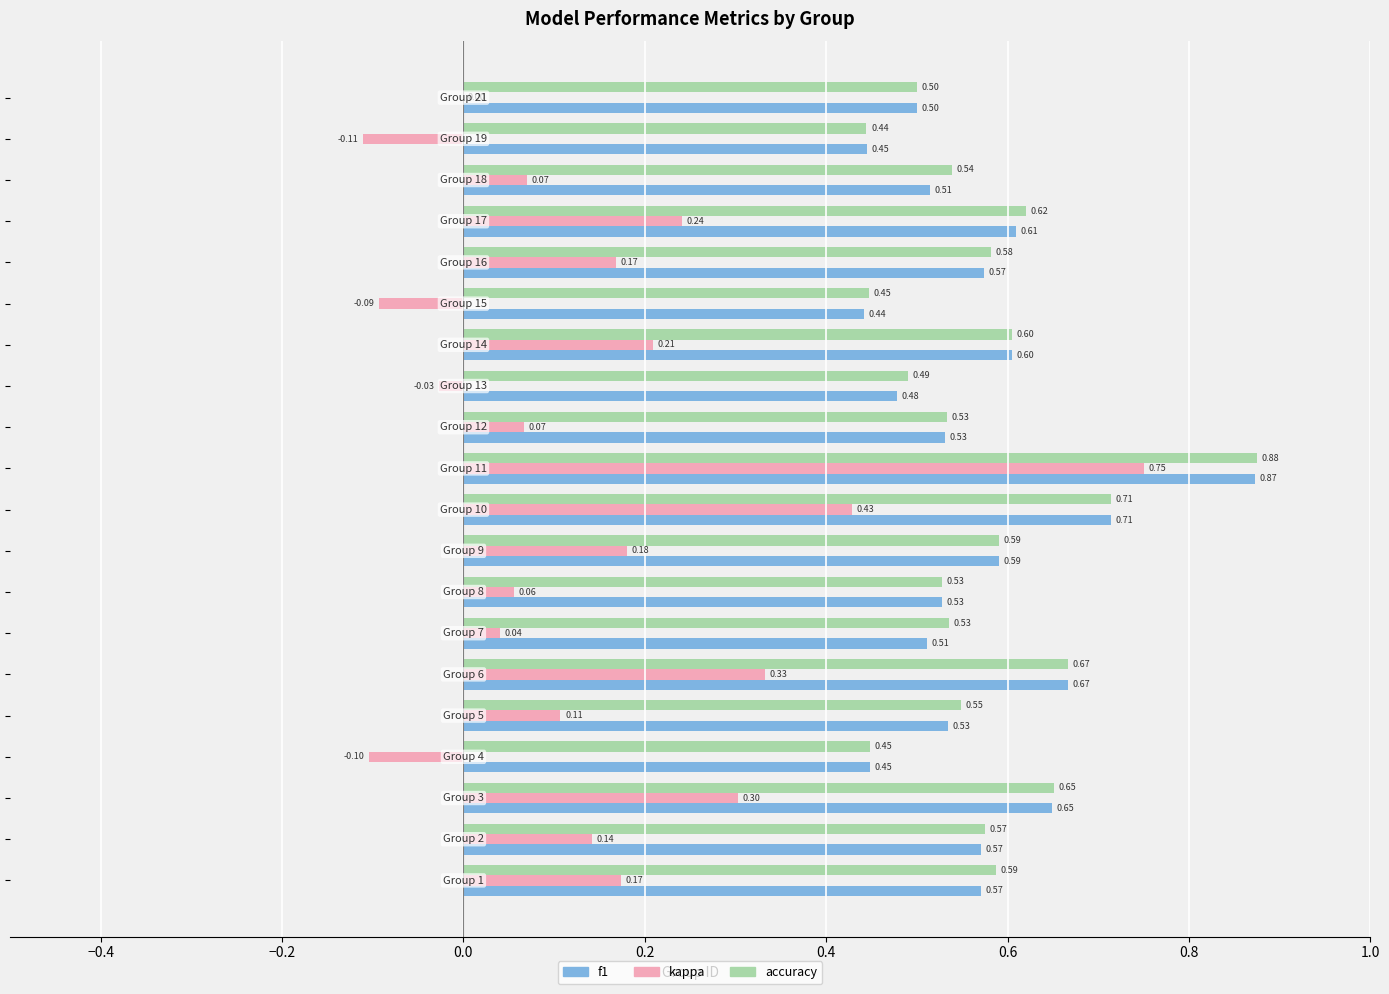

Which series has the largest total across all categories?

accuracy